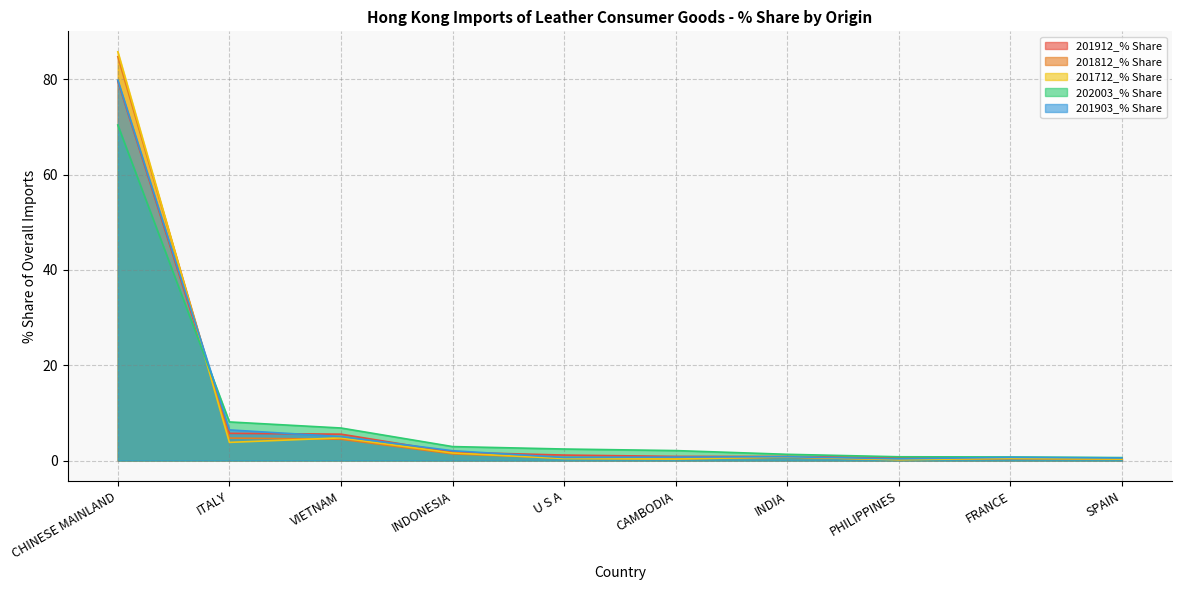

Rank the categories by 201812_% Share value from lowest to highest.

PHILIPPINES, SPAIN, CAMBODIA, FRANCE, U S A, INDIA, INDONESIA, VIETNAM, ITALY, CHINESE MAINLAND